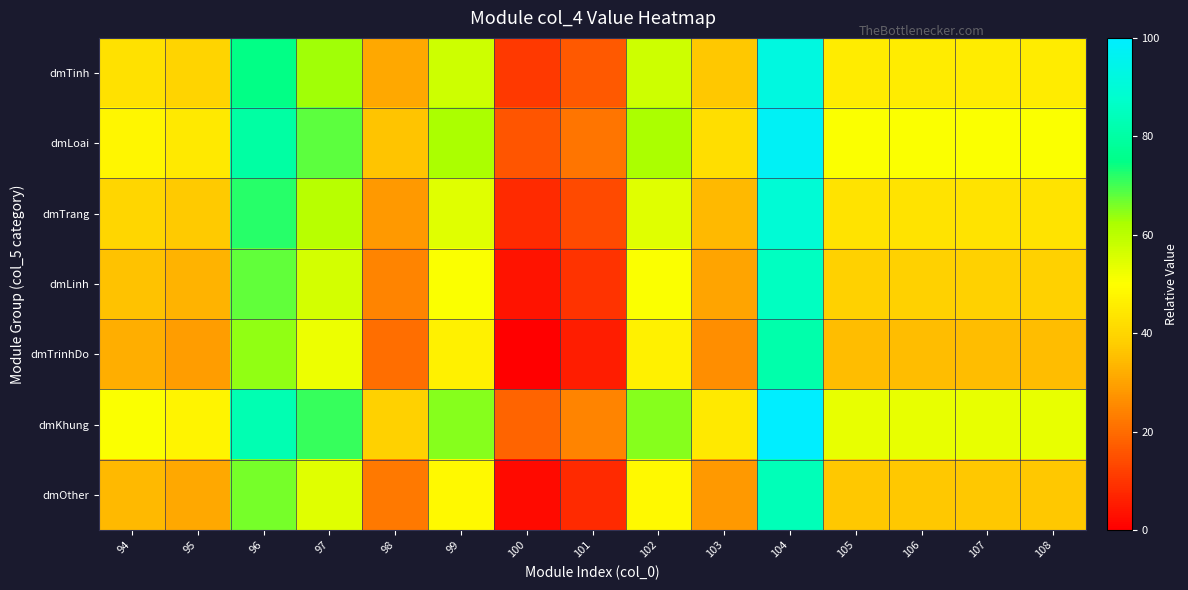

How many series are shown in this chart?

7